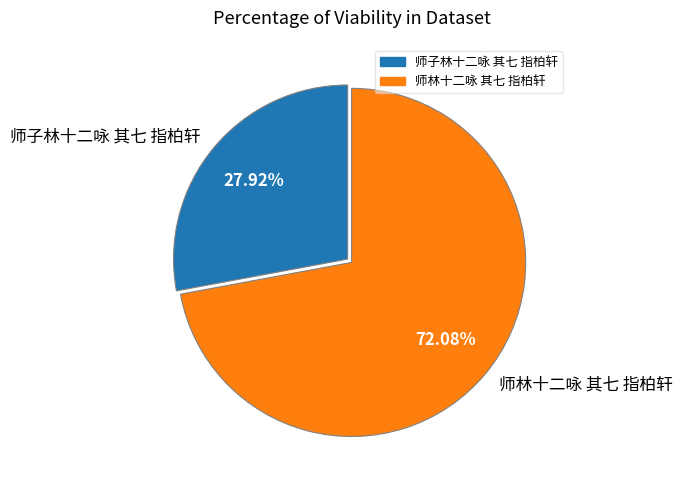

Count the number of slices in the pie.

2